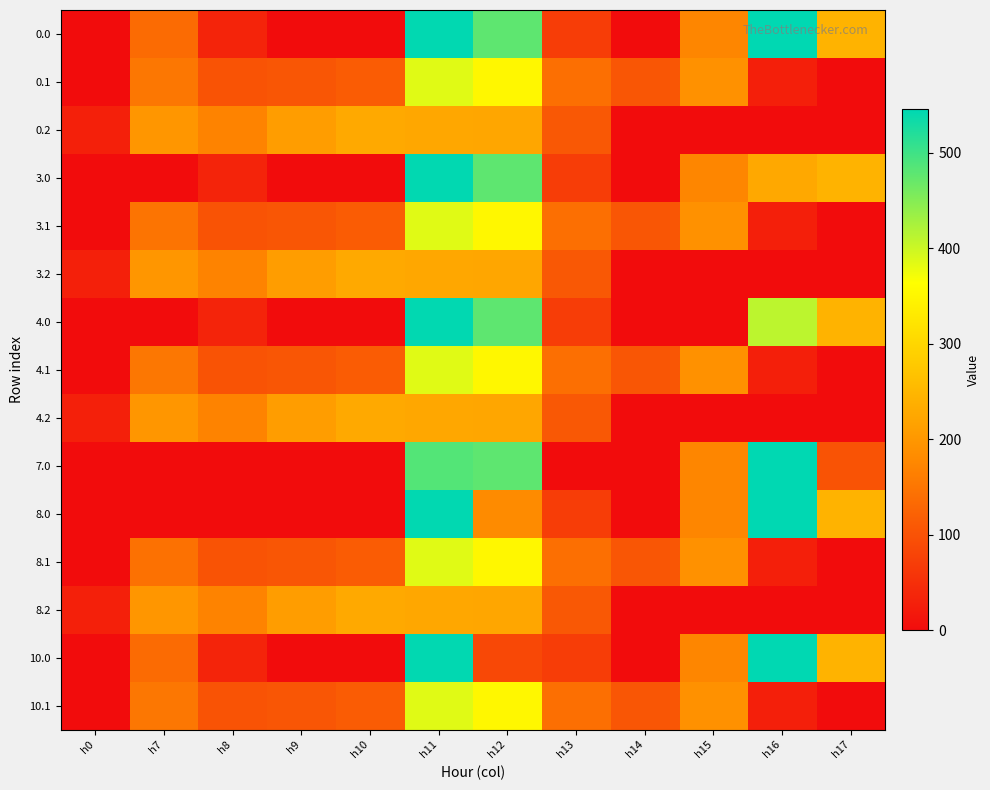

What is the difference between the highest and lowest values at h10?

228.0